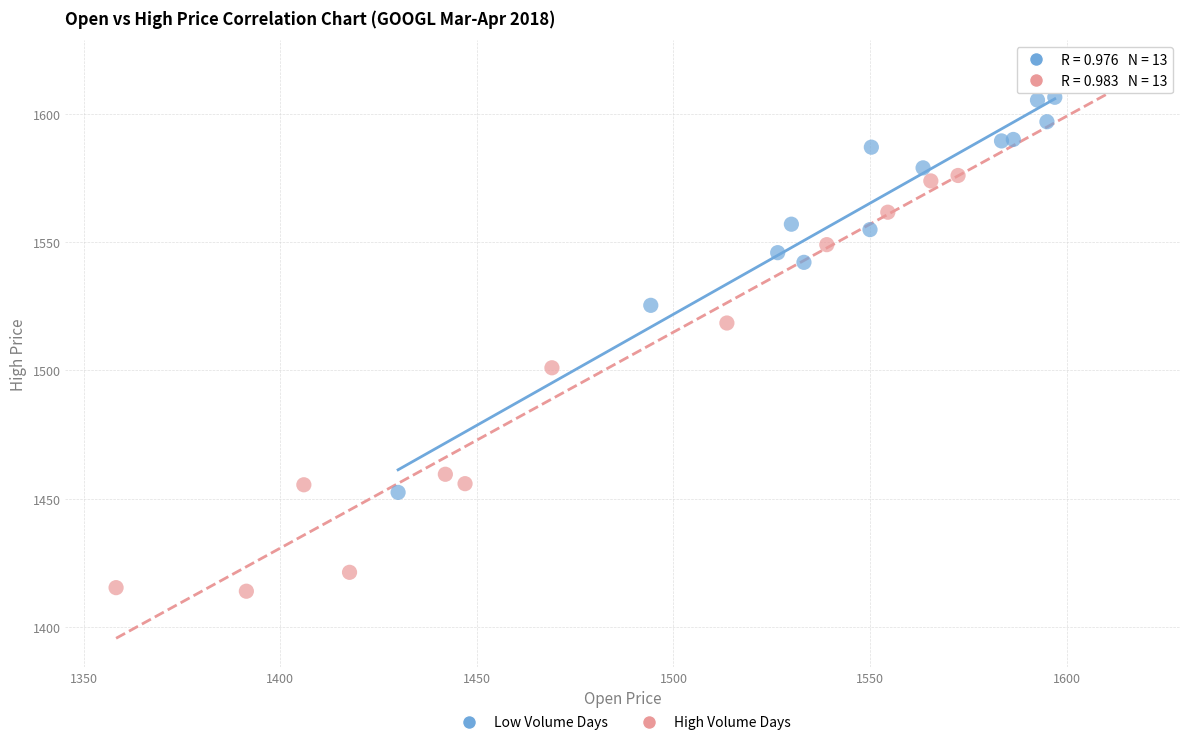

What are all the series names shown in the legend?

Low Volume Days, High Volume Days